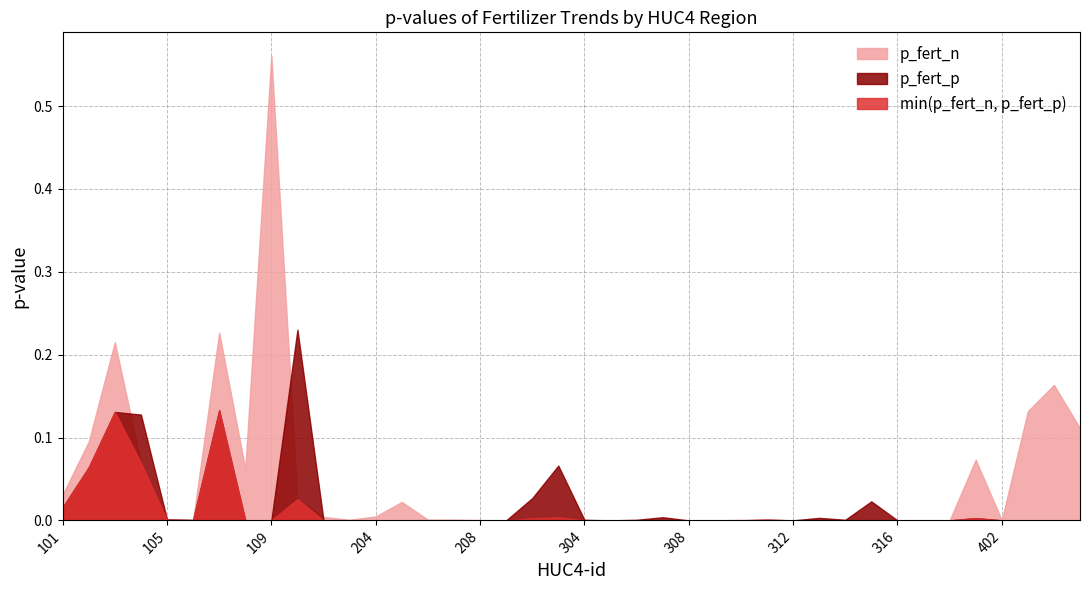

The p_fert_n series shows 0.0 at 206. True or false?

False